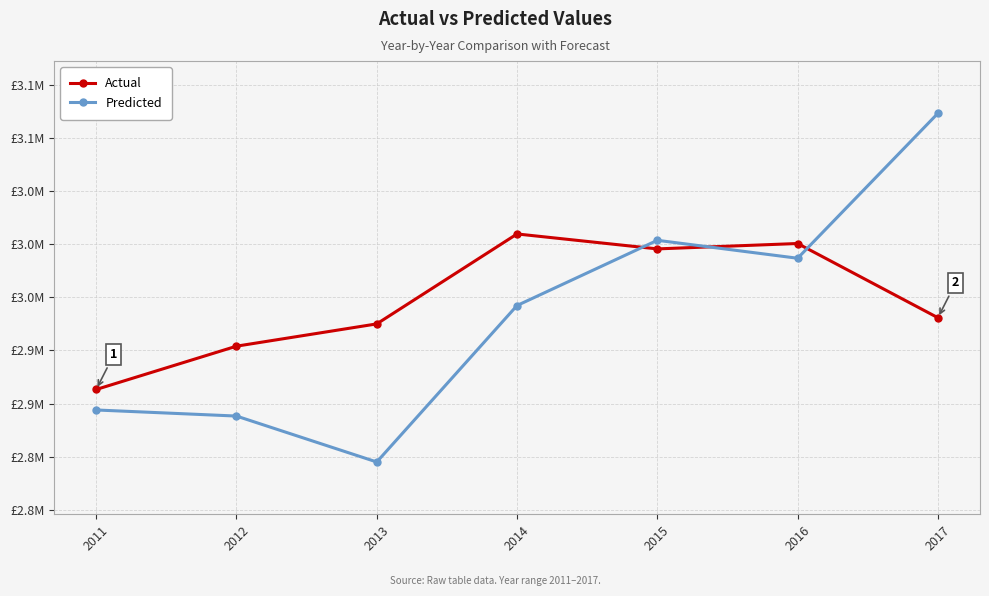

List the series in order of their peak value, lowest first.

Actual, Predicted